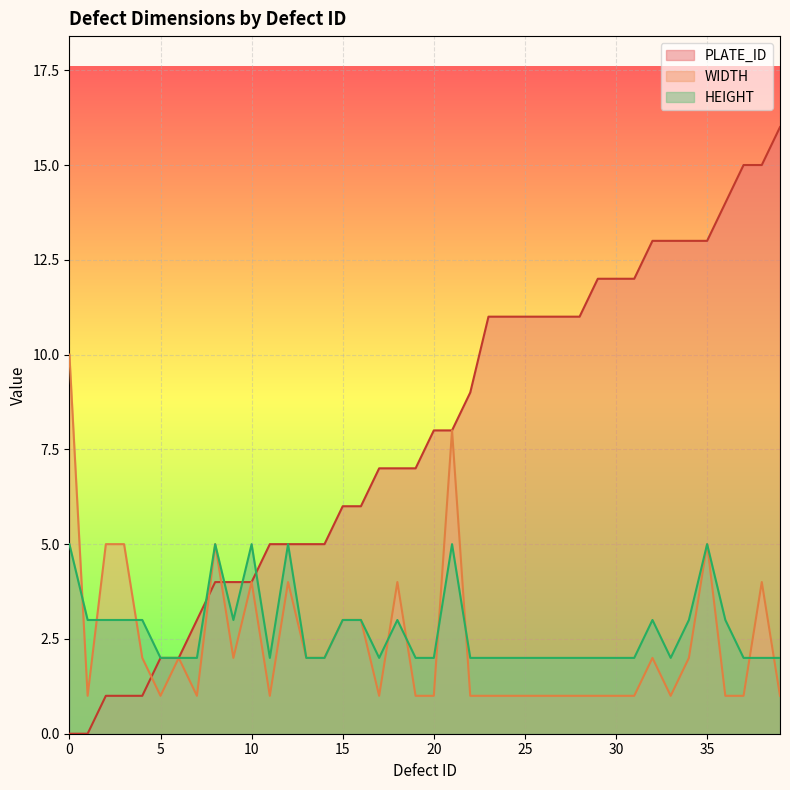

What is the sum of the WIDTH values at 34 and 38?

6